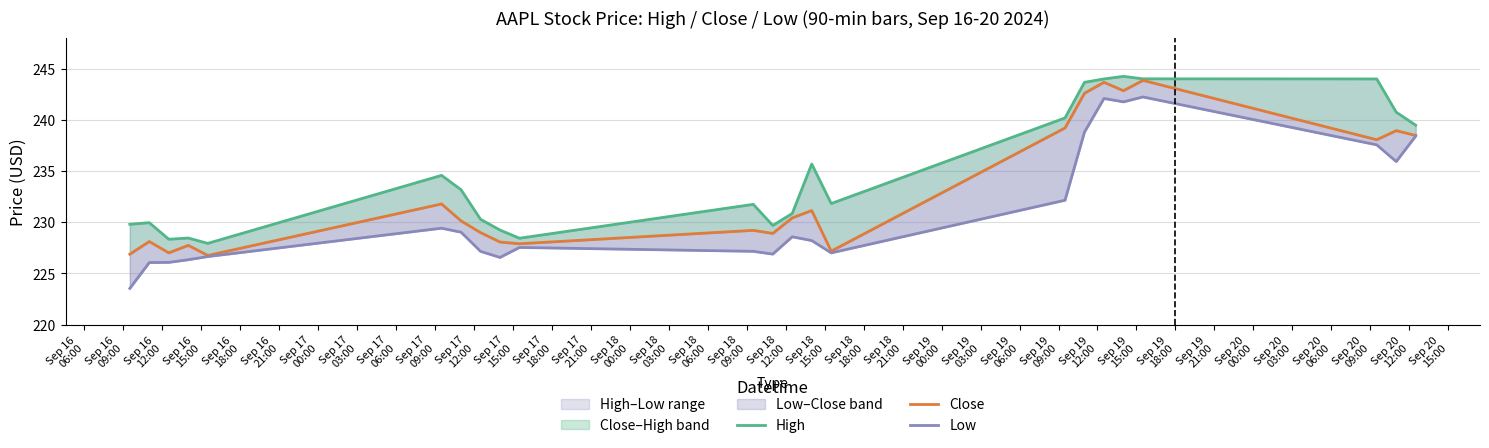

At how many categories does at least one series exceed 224?

23